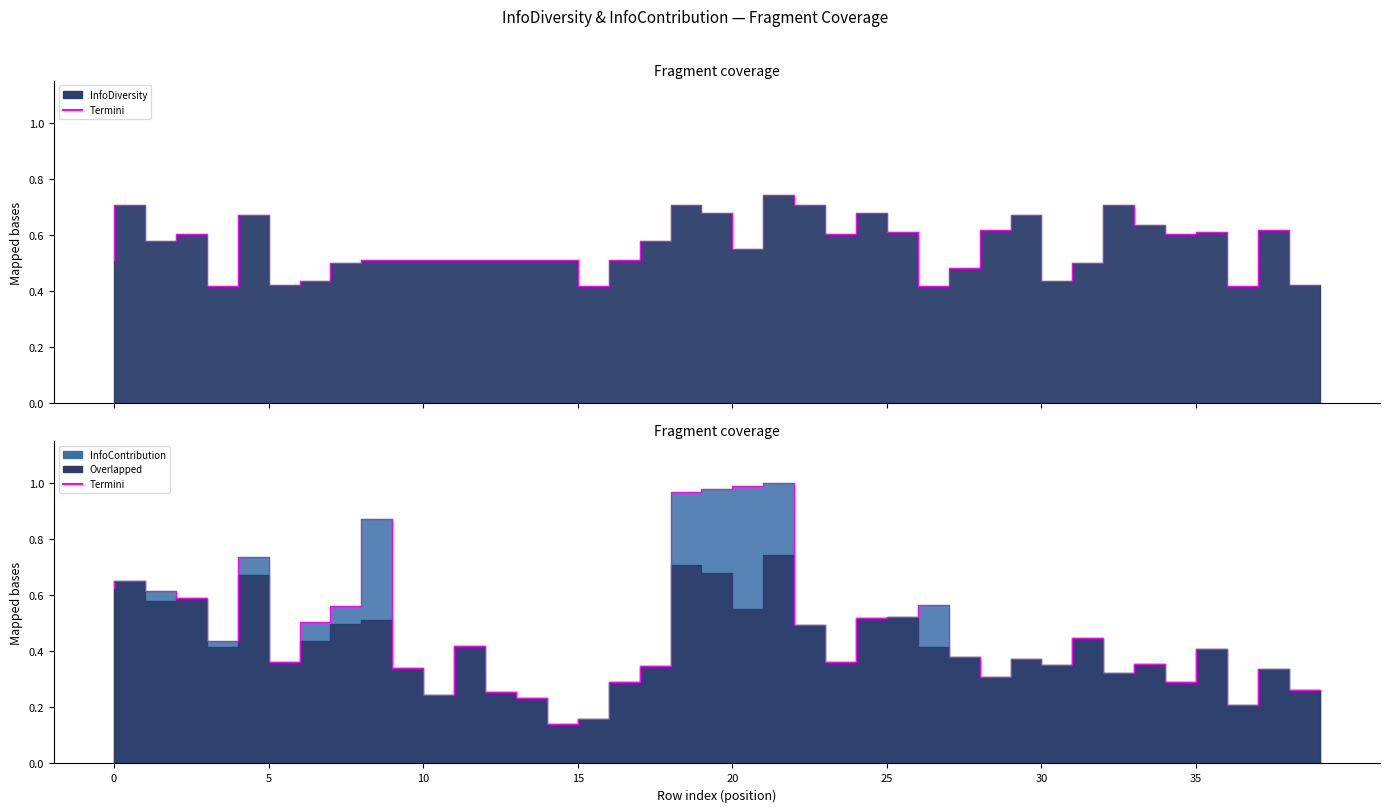

Reading left to right, what are all the values shown in this chart?

InfoDiversity: 0=0.5	1=0.7	2=0.6	3=0.6	4=0.4	5=0.7	6=0.4	7=0.4	8=0.5	9=0.5	10=0.5	11=0.5	12=0.5	13=0.5	14=0.5	15=0.5	16=0.4	17=0.5	18=0.6	19=0.7	20=0.7	21=0.6	22=0.7	23=0.7	24=0.6	25=0.7	26=0.6	27=0.4	28=0.5	29=0.6	30=0.7	31=0.4	32=0.5	33=0.7	34=0.6	35=0.6	36=0.6	37=0.4	38=0.6	39=0.4
InfoContribution: 0=0.6	1=0.6	2=0.6	3=0.6	4=0.4	5=0.7	6=0.4	7=0.5	8=0.6	9=0.9	10=0.3	11=0.2	12=0.4	13=0.3	14=0.2	15=0.1	16=0.2	17=0.3	18=0.3	19=1.0	20=1.0	21=1.0	22=1.0	23=0.5	24=0.4	25=0.5	26=0.5	27=0.6	28=0.4	29=0.3	30=0.4	31=0.4	32=0.4	33=0.3	34=0.4	35=0.3	36=0.4	37=0.2	38=0.3	39=0.3